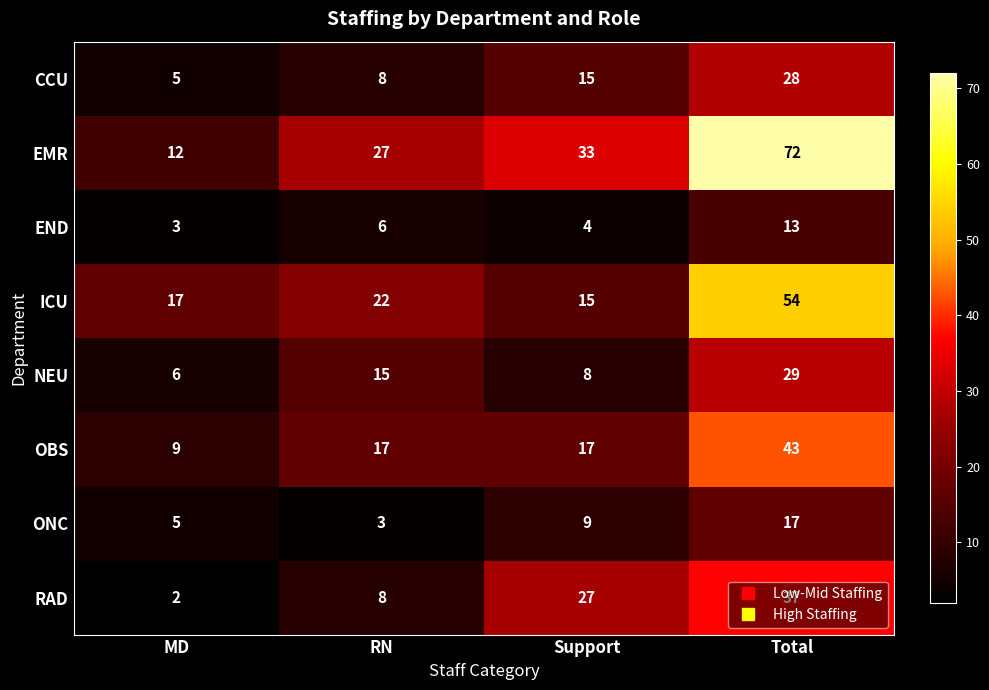

What value does the END series have at Total, to the nearest 5?

15